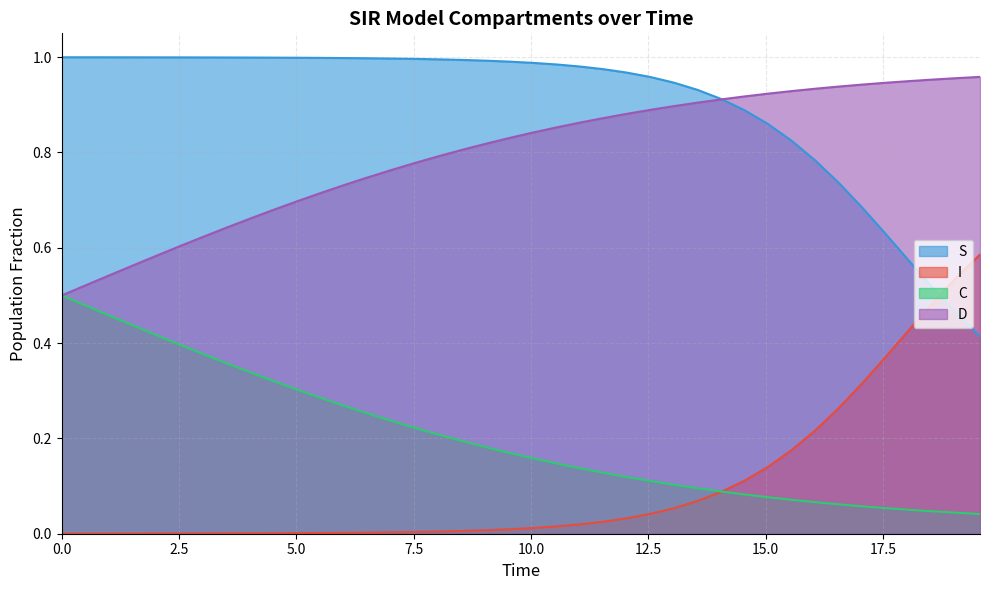

List the labels in order of C value, smallest first.

19.565217391304348, 19.06354515050167, 18.561872909698998, 18.06020066889632, 17.558528428093645, 17.05685618729097, 16.555183946488295, 16.05351170568562, 15.551839464882944, 15.050167224080267, 14.548494983277592, 14.046822742474916, 13.545150501672241, 13.043478260869565, 12.54180602006689, 12.040133779264213, 11.538461538461538, 11.036789297658864, 10.535117056856187, 10.033444816053512, 9.531772575250836, 9.03010033444816, 8.528428093645484, 8.02675585284281, 7.525083612040134, 7.023411371237458, 6.521739130434782, 6.020066889632107, 5.518394648829432, 5.016722408026756, 4.51505016722408, 4.013377926421405, 3.511705685618729, 3.0100334448160533, 2.508361204013378, 2.0066889632107023, 1.5050167224080266, 1.0033444816053512, 0.5016722408026756, 0.0